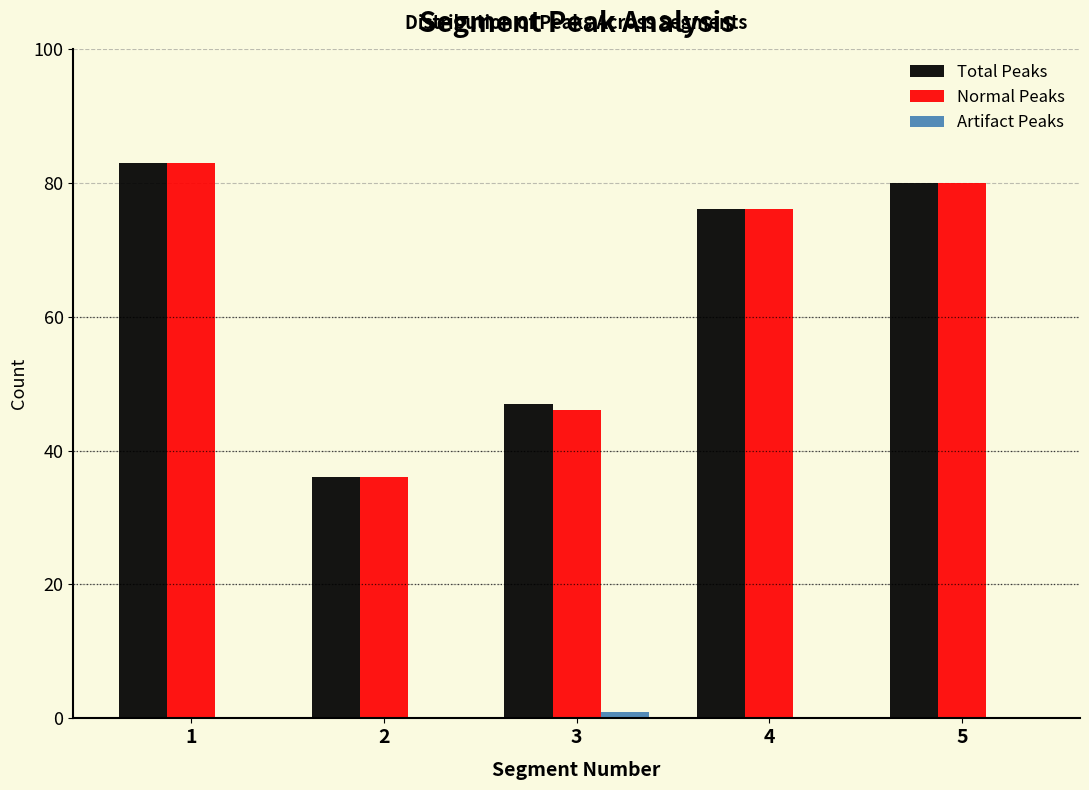

Reading right to left, transcribe all the data shown in this chart.

Total Peaks: 5=80	4=76	3=47	2=36	1=83
Normal Peaks: 5=80	4=76	3=46	2=36	1=83
Artifact Peaks: 5=0	4=0	3=1	2=0	1=0